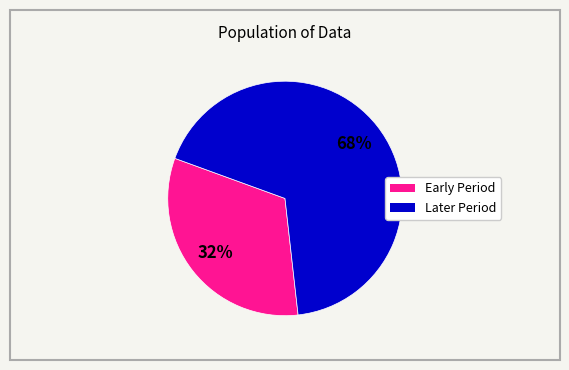

Count the number of slices in the pie.

2